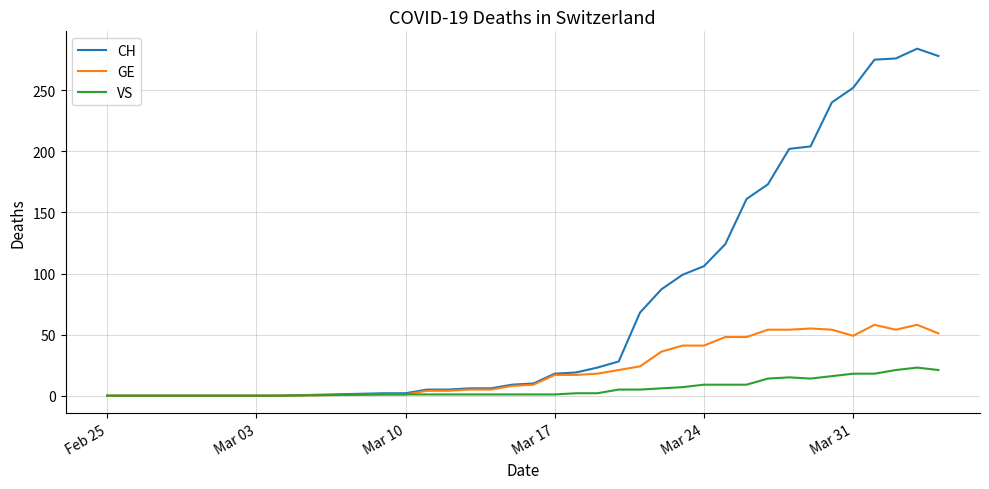

Which series has the largest range (max minus min)?

CH